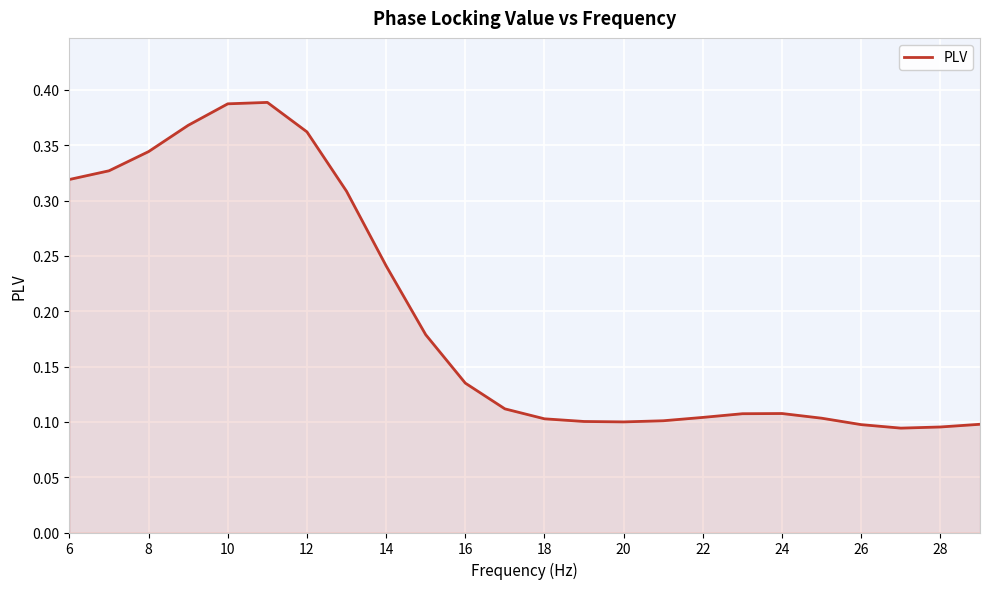

Is this an area chart (filled region under the line)?

Yes